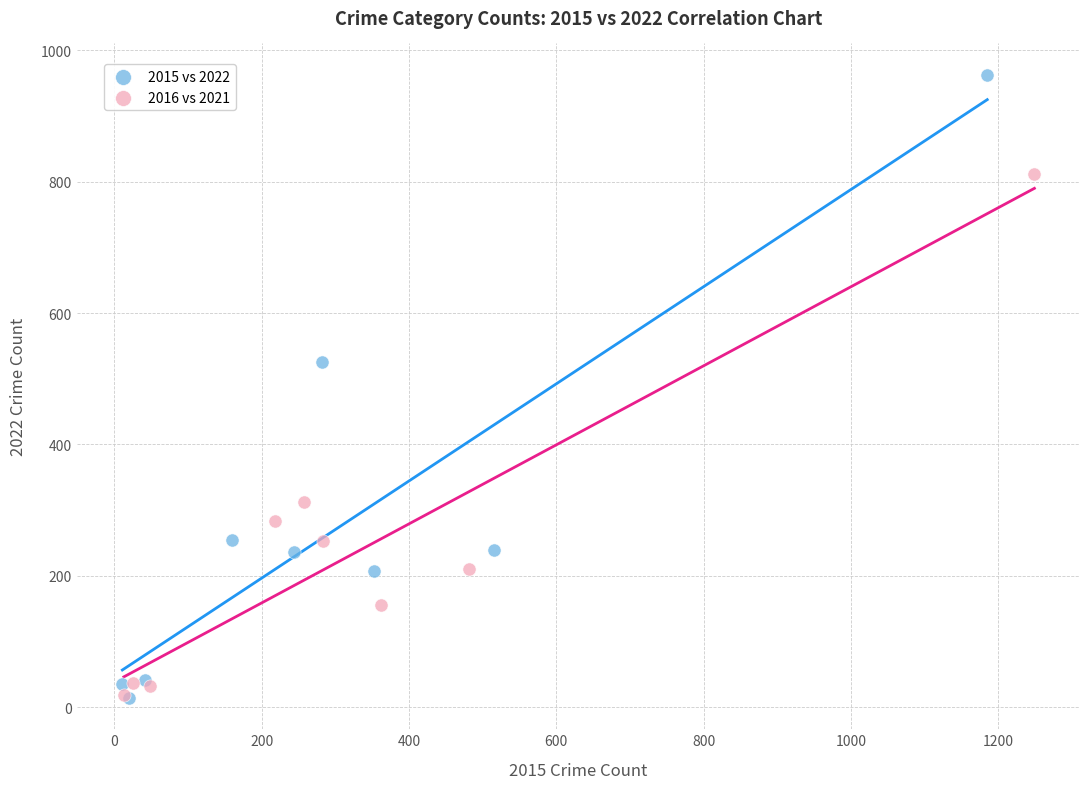

Which series contains the highest Y value?

2015 vs 2022